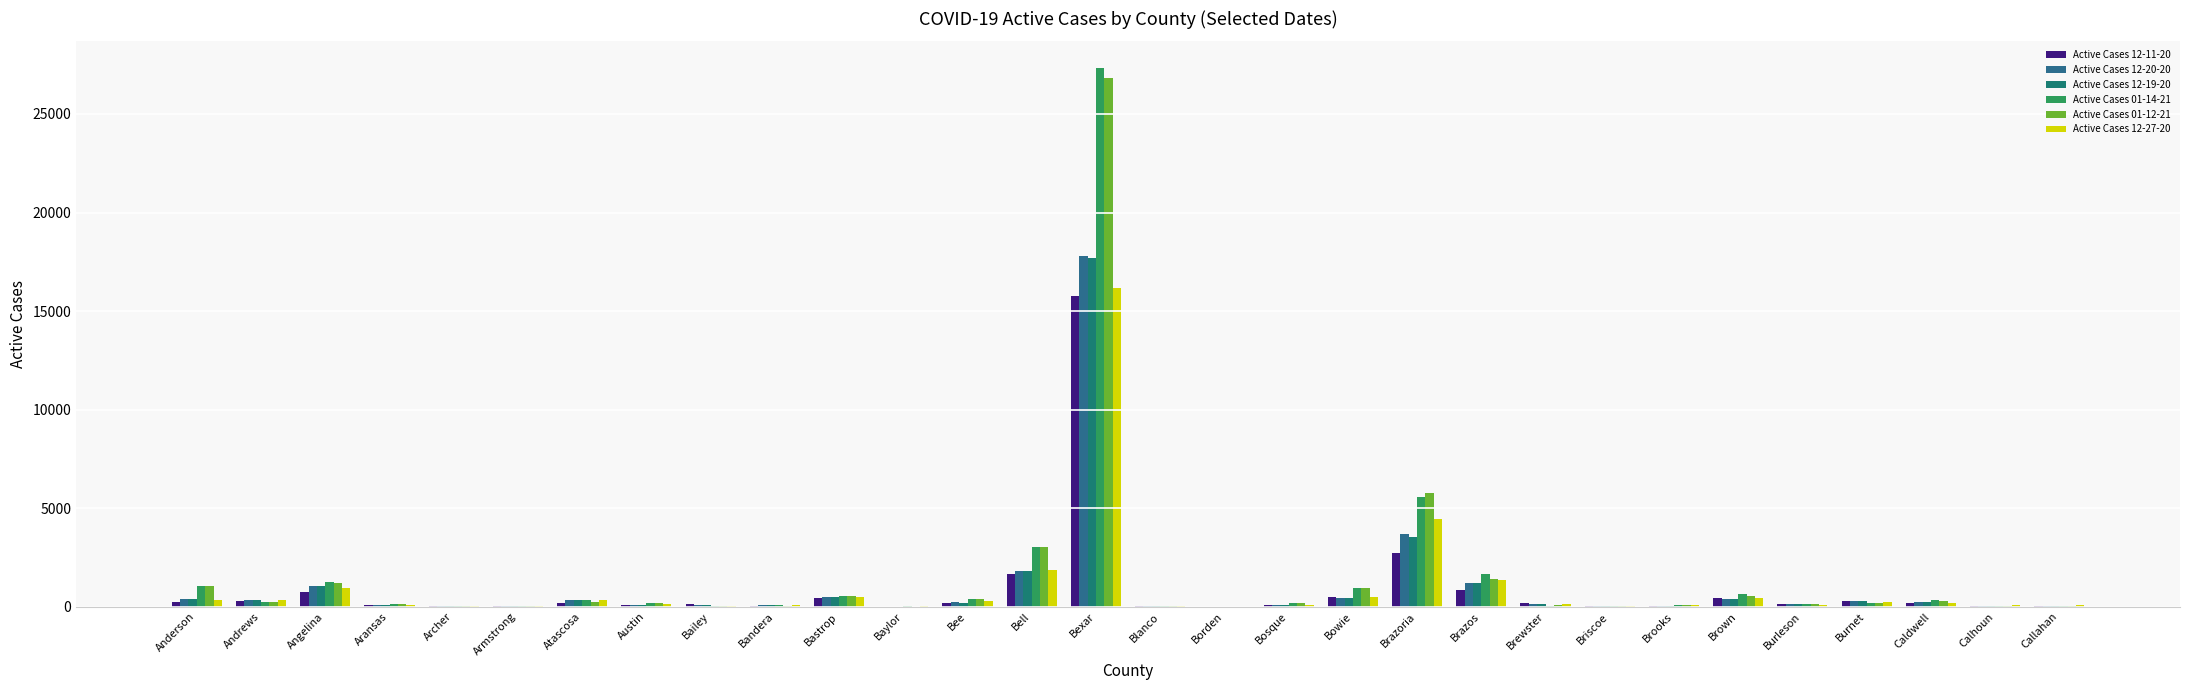

Reading left to right, extract all data points from this chart.

Active Cases 12-11-20: 261	313	751	103	45	32	210	77	118	46	461	8	171	1639	15750	24	5	74	482	2730	854	182	15	38	429	119	311	197	51	49
Active Cases 12-20-20: 374	331	1031	100	24	25	326	99	76	65	472	4	231	1829	17813	50	7	92	455	3701	1220	147	14	57	386	115	290	246	61	44
Active Cases 12-19-20: 382	332	1031	87	24	25	326	88	76	65	470	4	208	1829	17673	48	7	94	434	3557	1220	157	14	56	386	120	293	252	61	61
Active Cases 01-14-21: 1059	258	1245	133	30	13	345	163	26	82	549	13	387	3053	27320	34	1	194	965	5577	1639	60	24	99	625	131	207	335	56	23
Active Cases 01-12-21: 1026	258	1225	126	27	13	221	180	27	52	547	1	373	3055	26822	35	1	184	953	5746	1418	75	25	93	564	115	188	313	49	14
Active Cases 12-27-20: 349	329	924	109	36	22	346	160	47	99	475	27	272	1886	16165	36	3	107	504	4452	1356	140	13	71	458	102	232	186	71	68